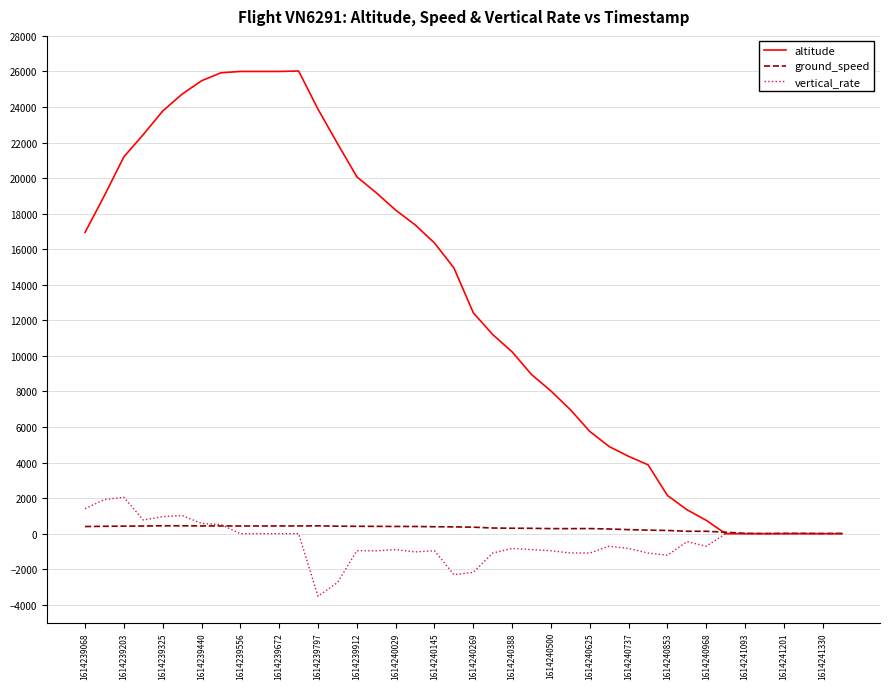

Does the chart have visible grid lines?

Yes